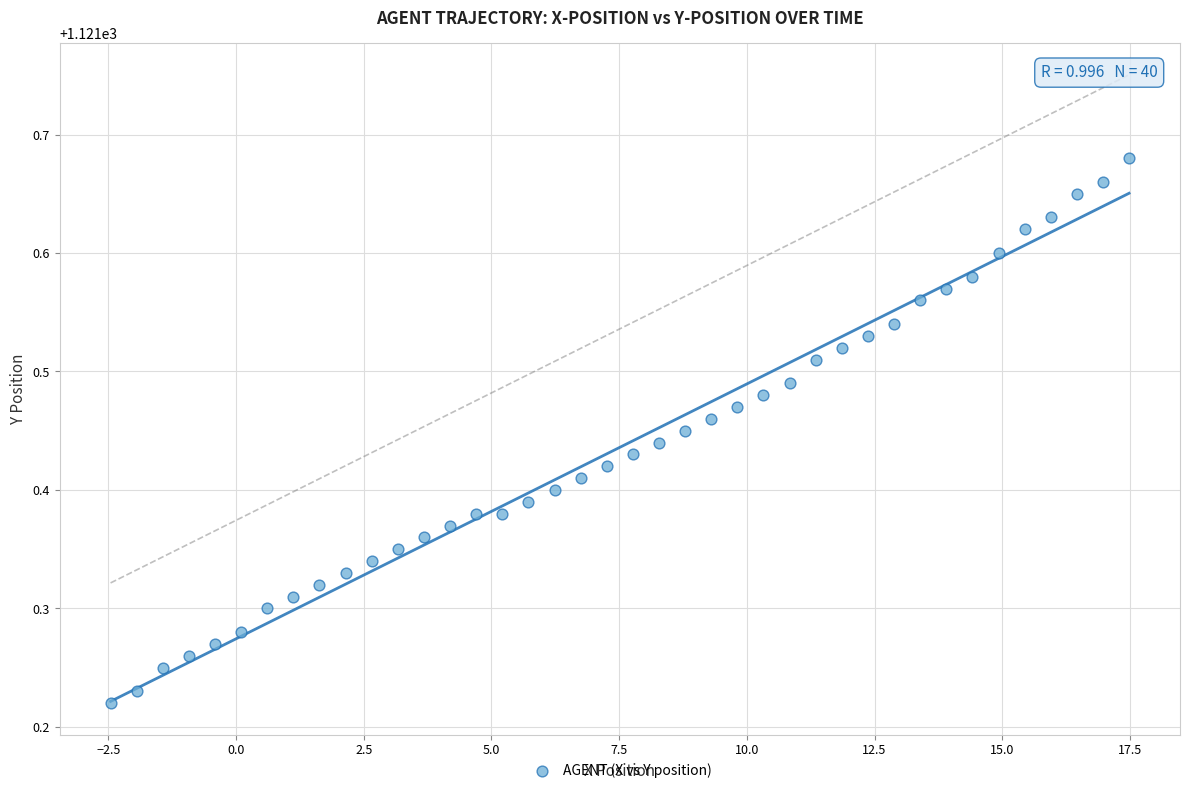

What is the range of Y values (max minus min)?

0.5